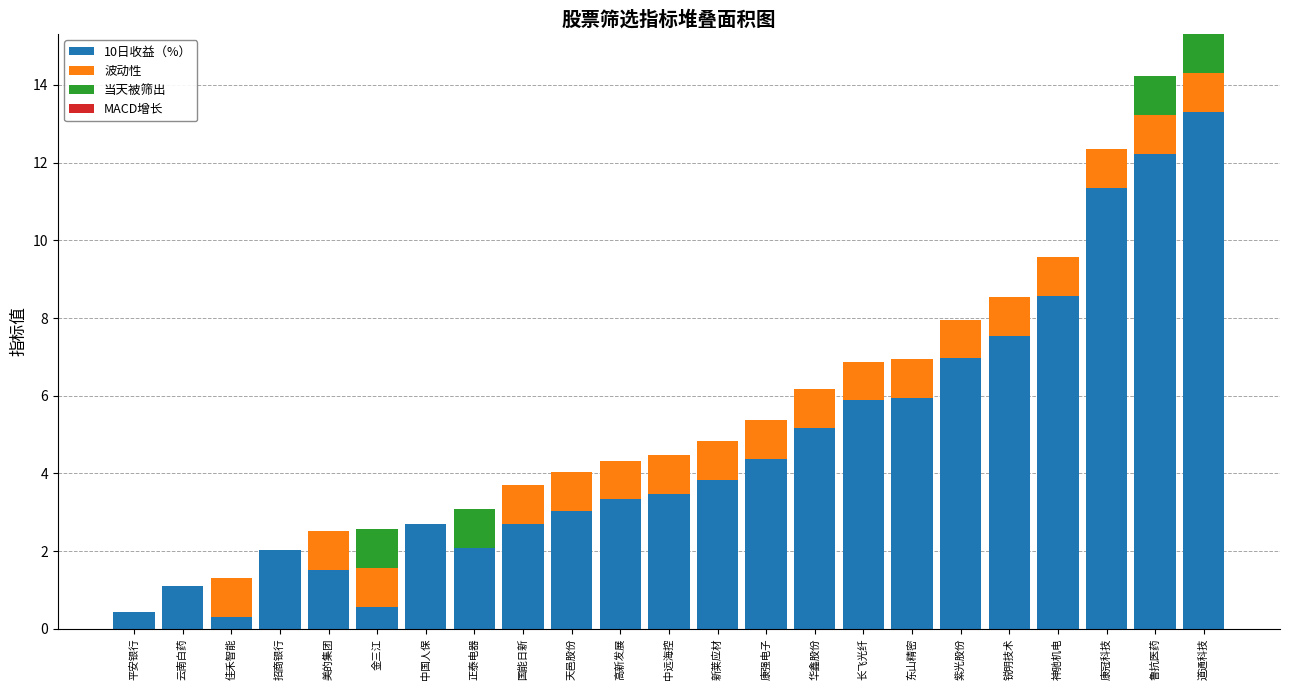

At which category is the sum across all series the highest?

道通科技